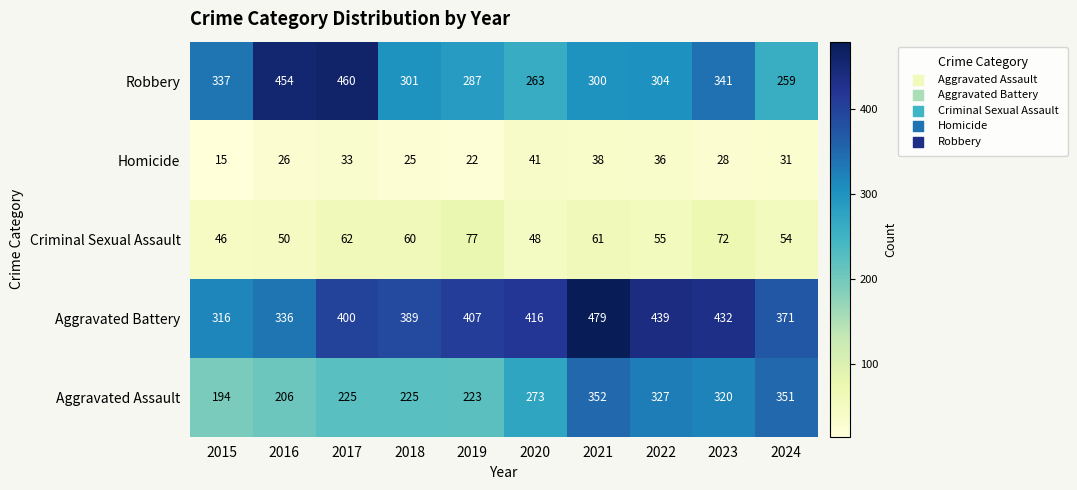

What is the difference between the maximum and minimum values in the Robbery series?

201